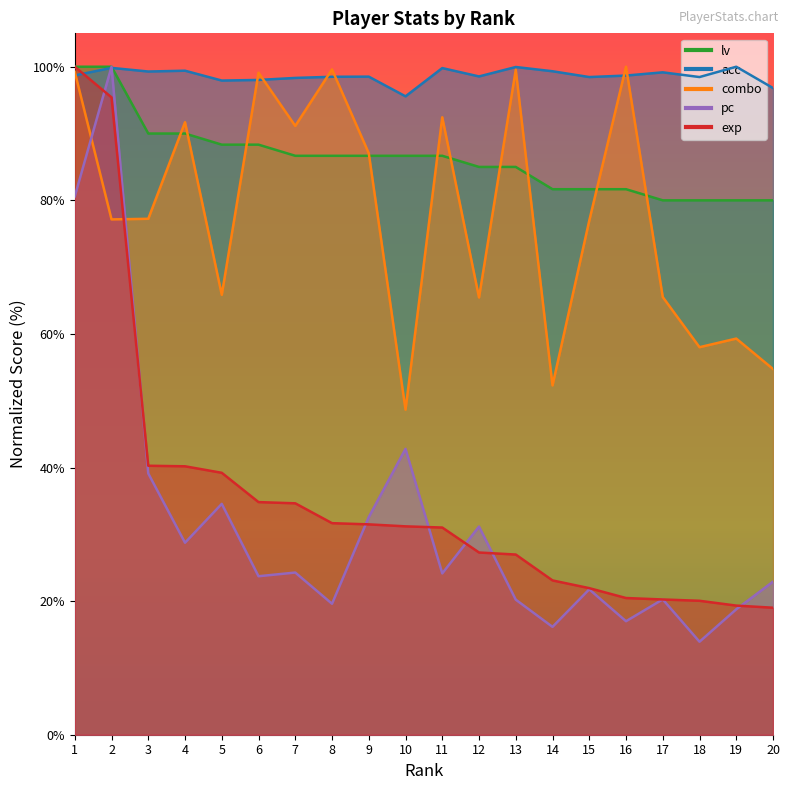

What is the approximate value of exp at 6?

34.8